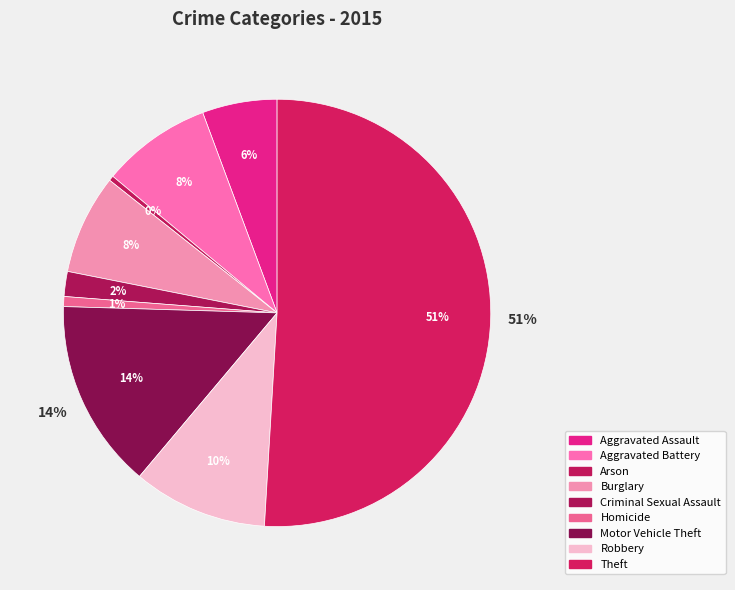

Which category has the smallest portion of the pie?

Arson